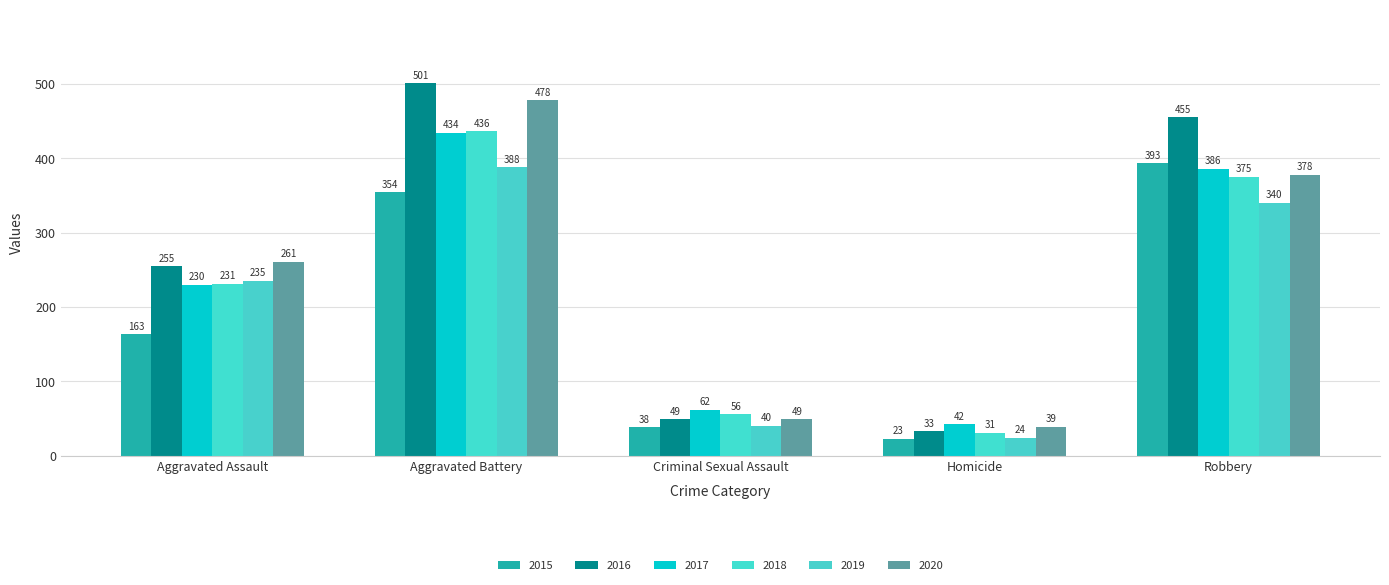

Which series has the widest spread of values?

2016